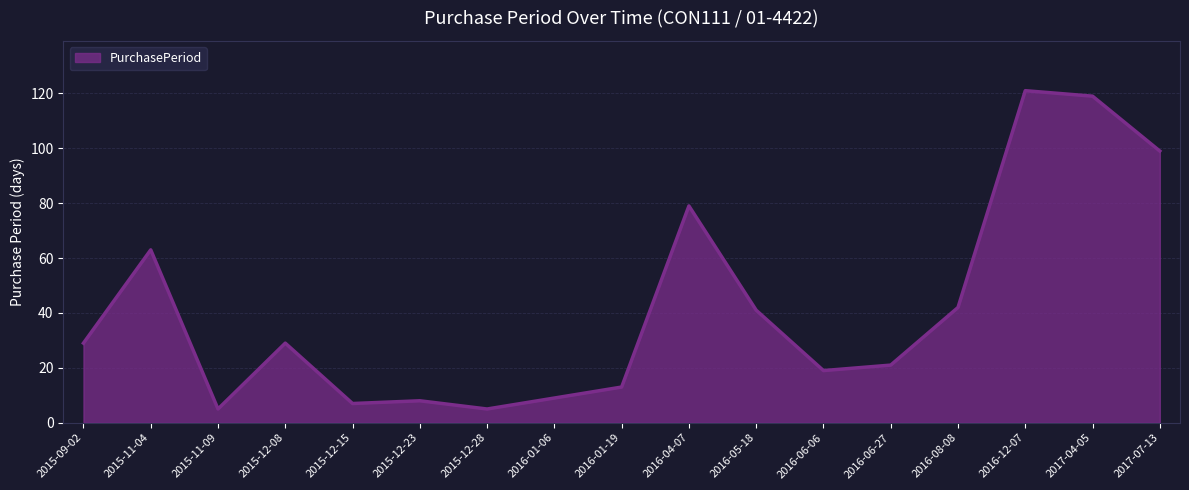

The chart shows a value of 21 at 2016-06-27. True or false?

True